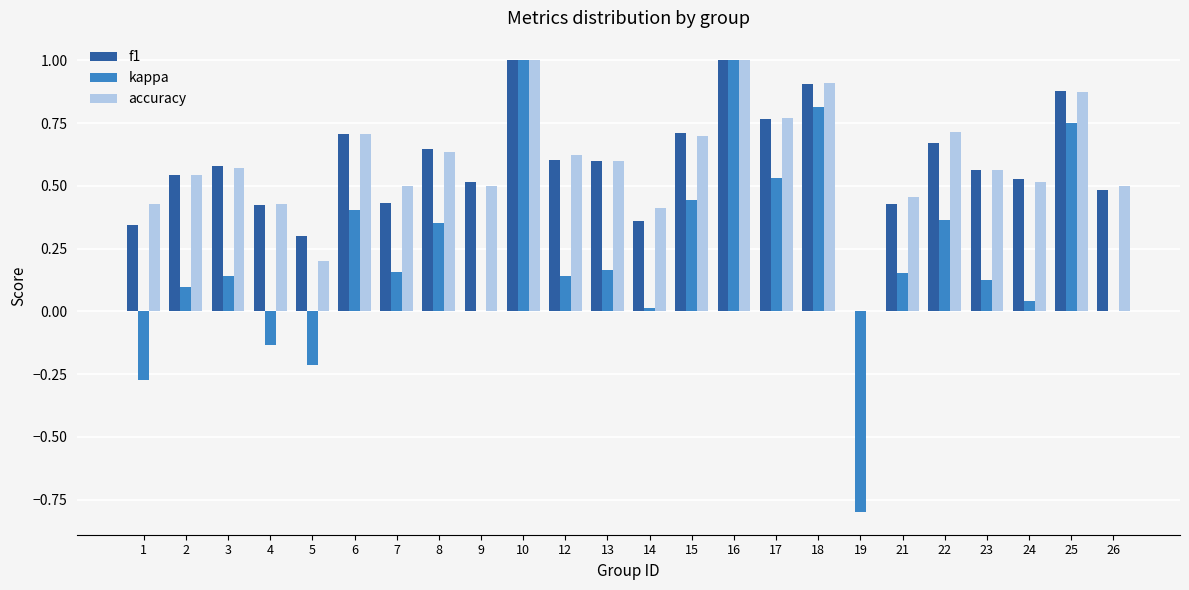

Is the value of accuracy at 10 greater than the value of kappa at 24?

Yes